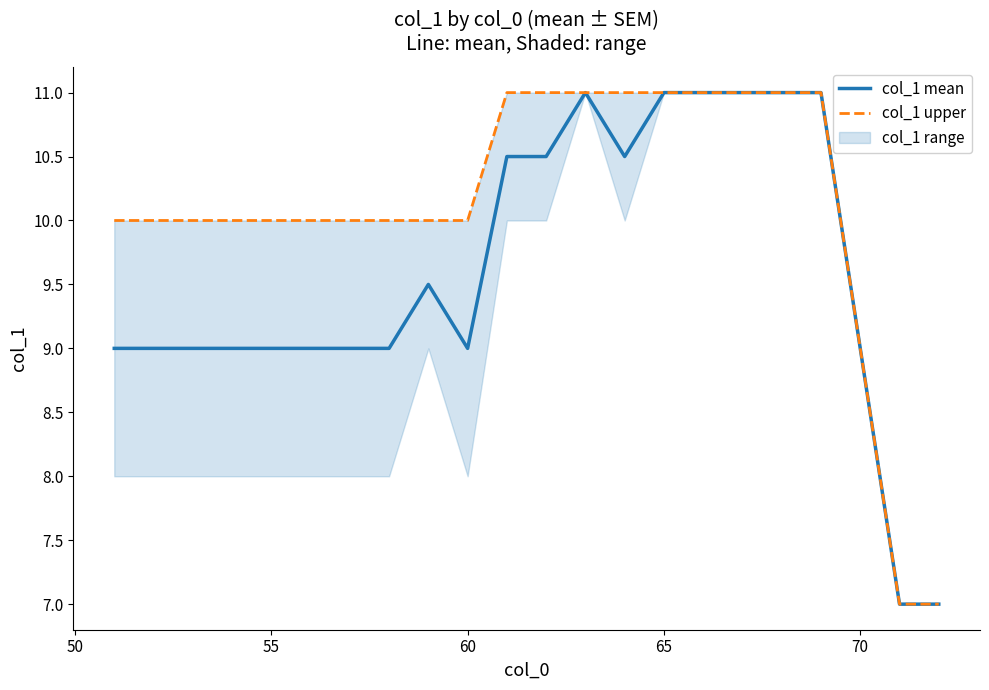

What is the highest value of the col_1 mean series?

11.0